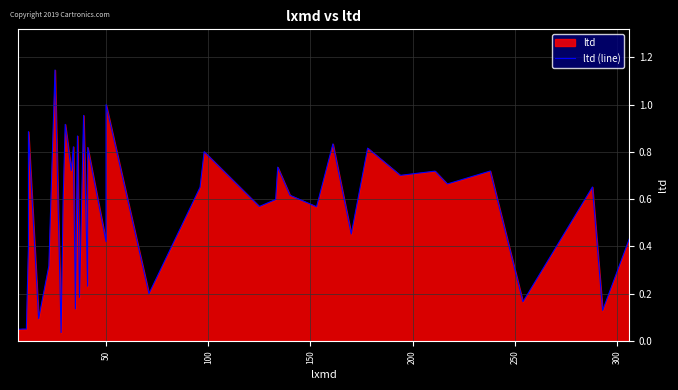

What is the sum of all values?

21.7